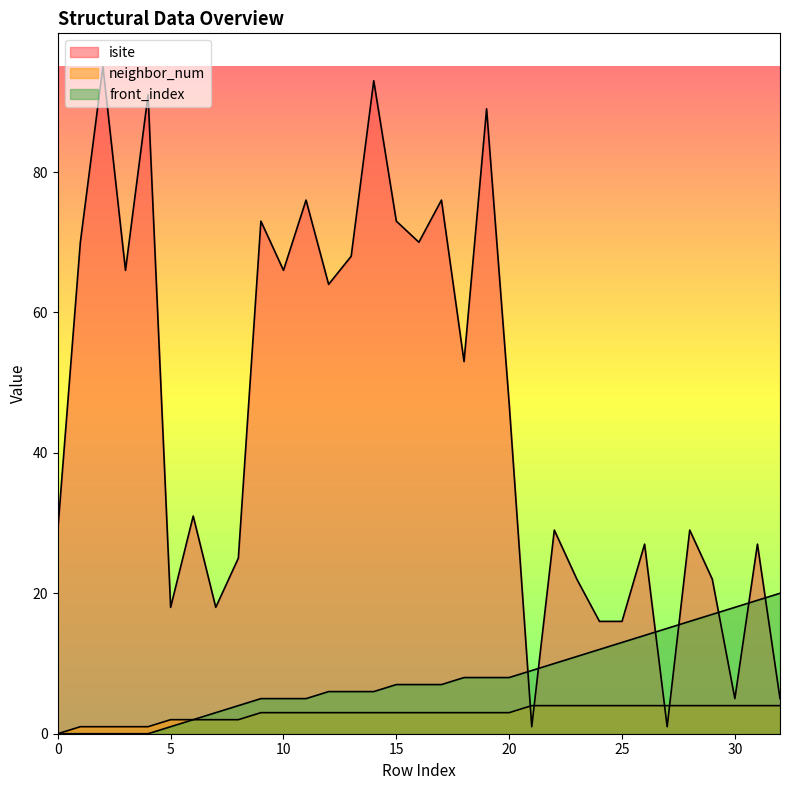

The isite series shows 64 at 12. True or false?

True